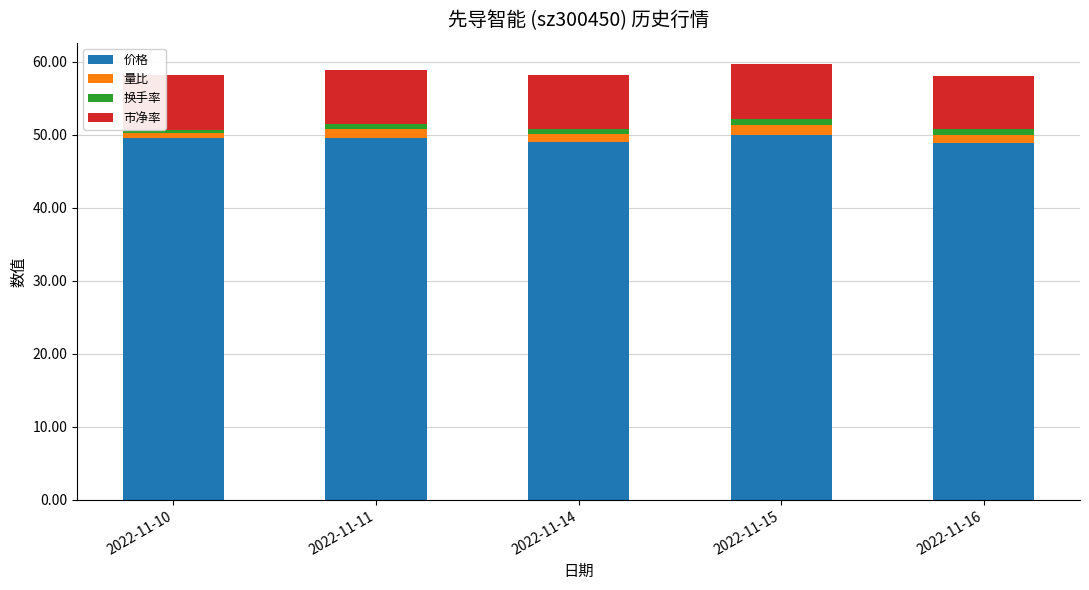

What is the value of the 价格 bar at the 1st from the left?

49.5